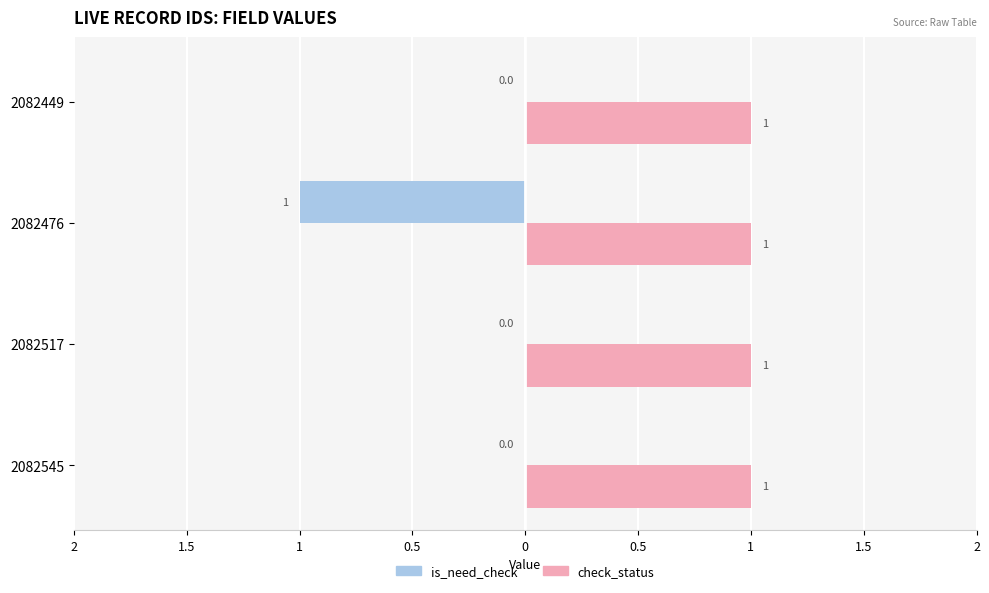

What are all the series names shown in the legend?

is_need_check, check_status